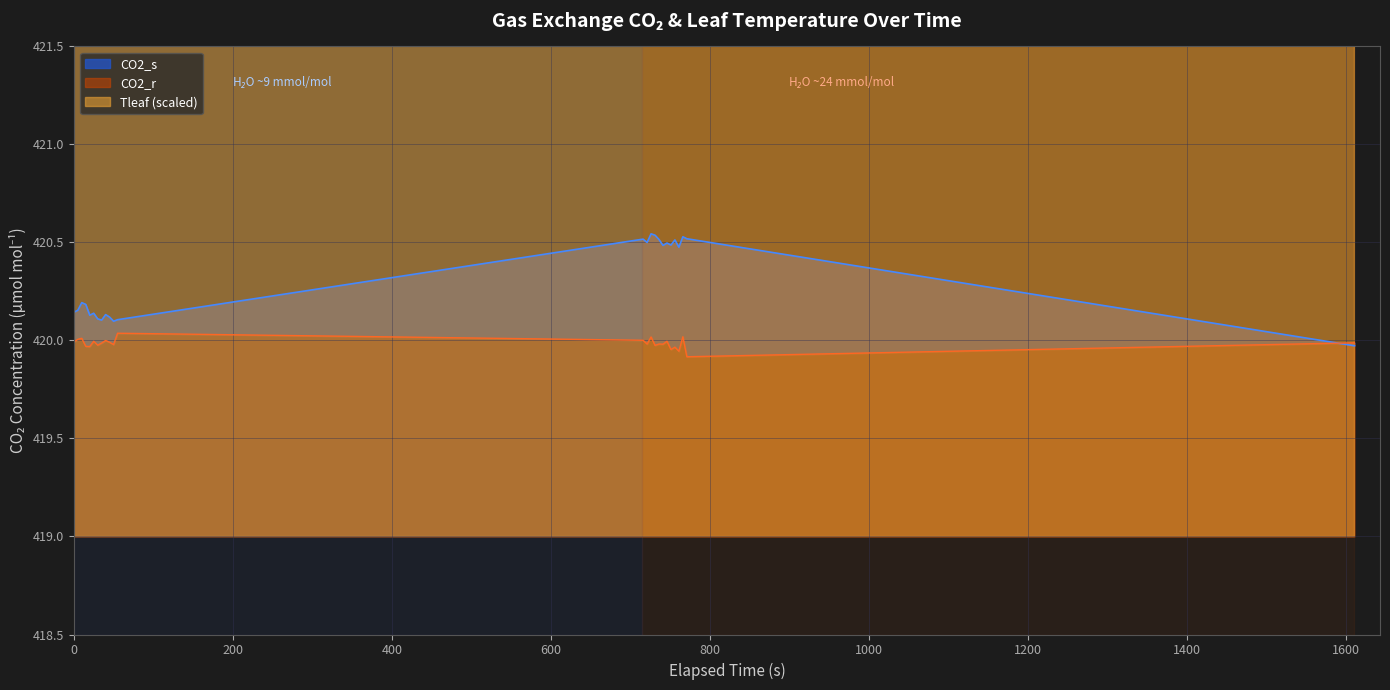

How many distinct data groups are displayed?

3